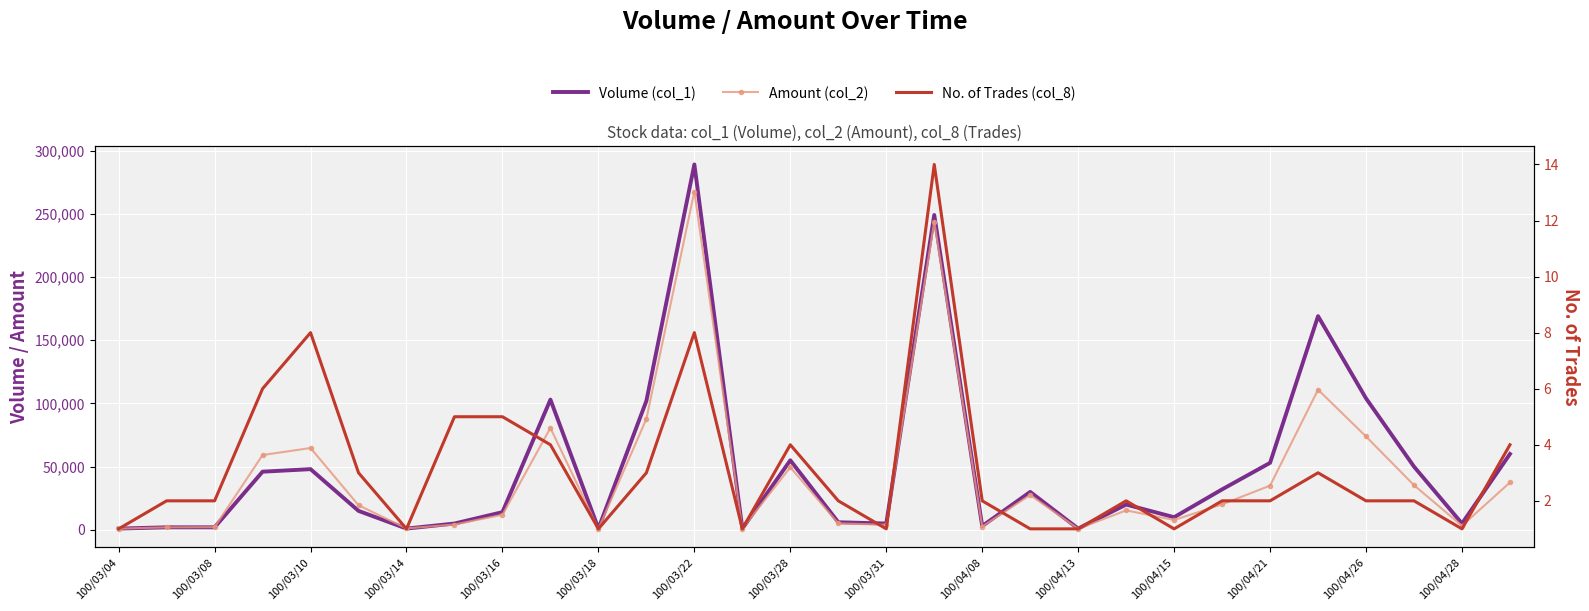

Between 100/03/28 and 19, which series saw the biggest shift?

Volume (col_1)